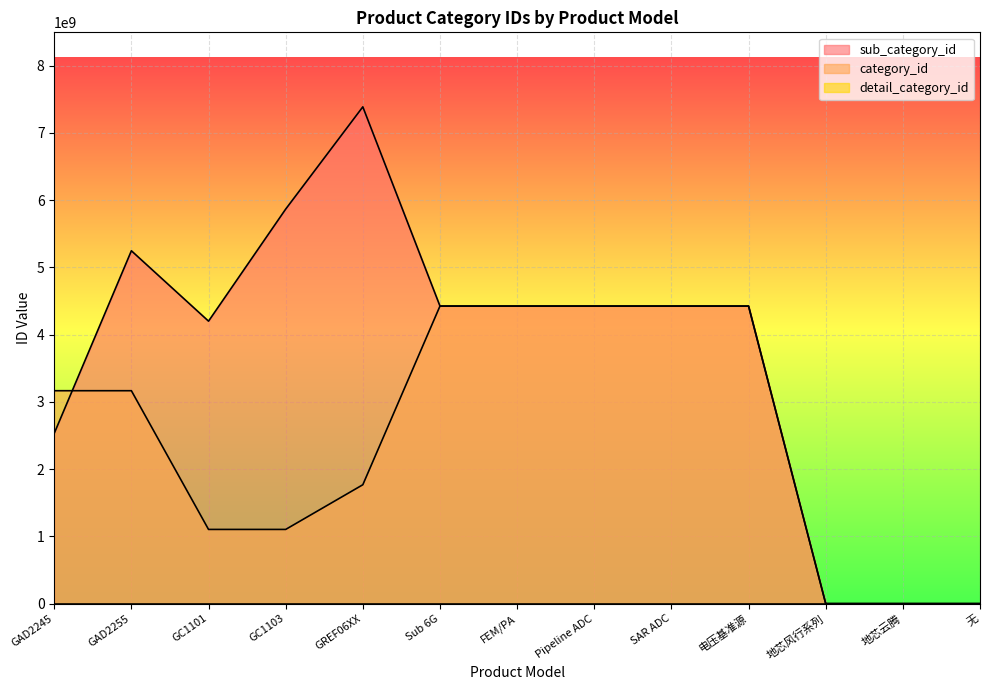

Where does the category_id series first go above 3165976064?

Sub 6G